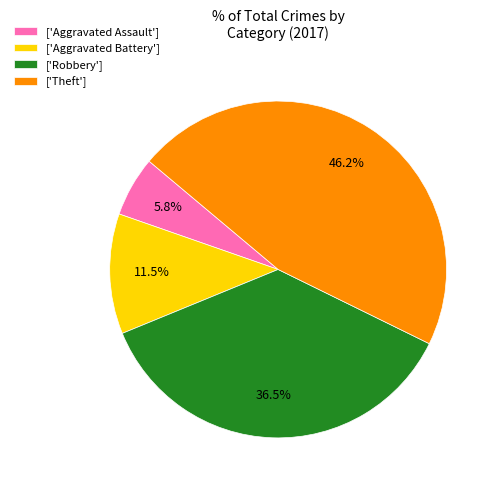

To the nearest percent, what is the average slice percentage?

25%